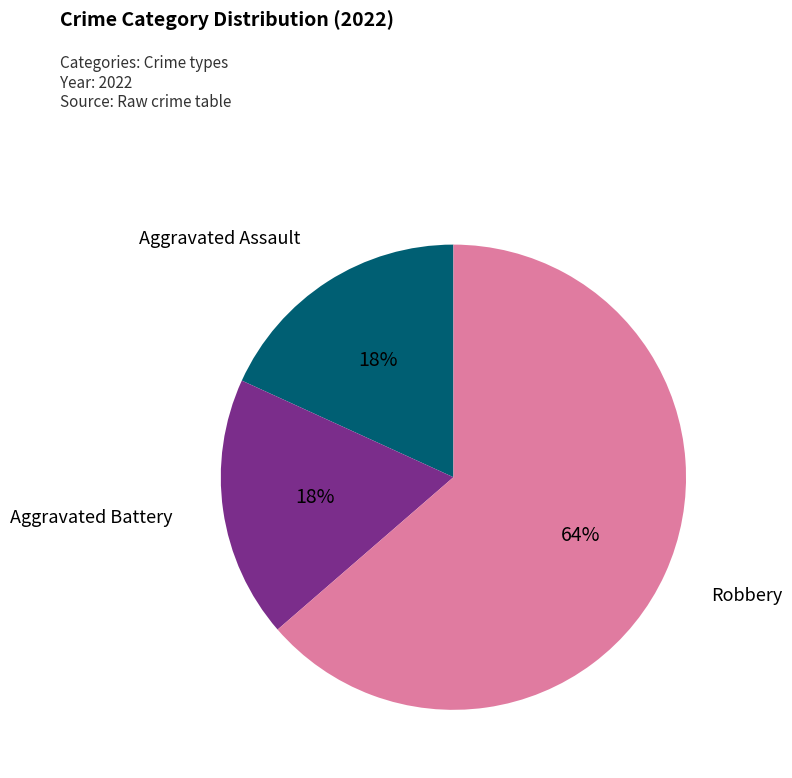

Does any single category account for the majority?

Yes